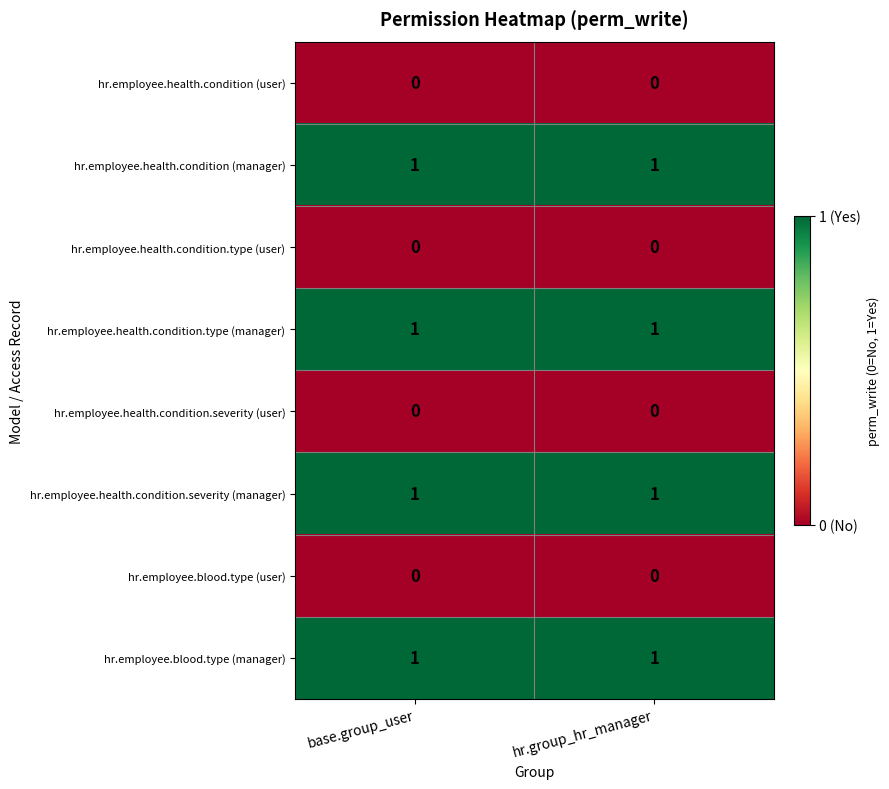

The hr.employee.health.condition.type (user) series shows 0 at base.group_user. True or false?

True